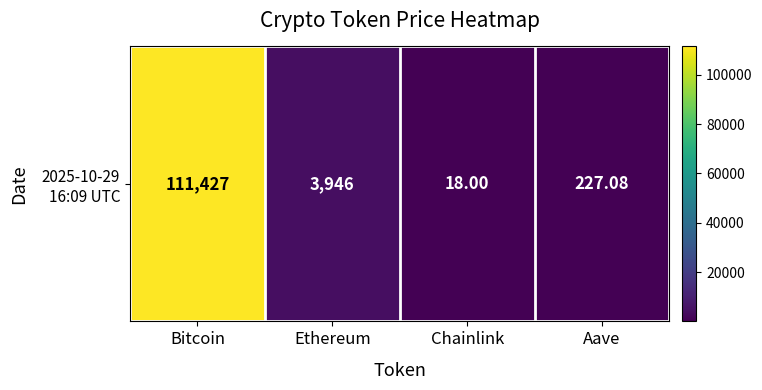

List the labels in order of value, largest first.

Bitcoin, Ethereum, Aave, Chainlink